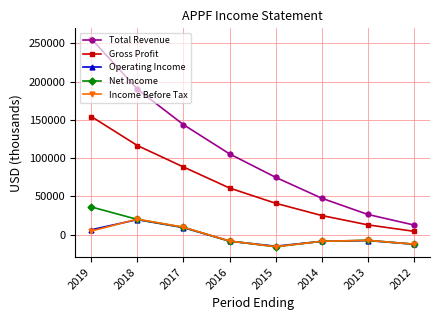

Where is Net Income nearest to the value 10300?

2017